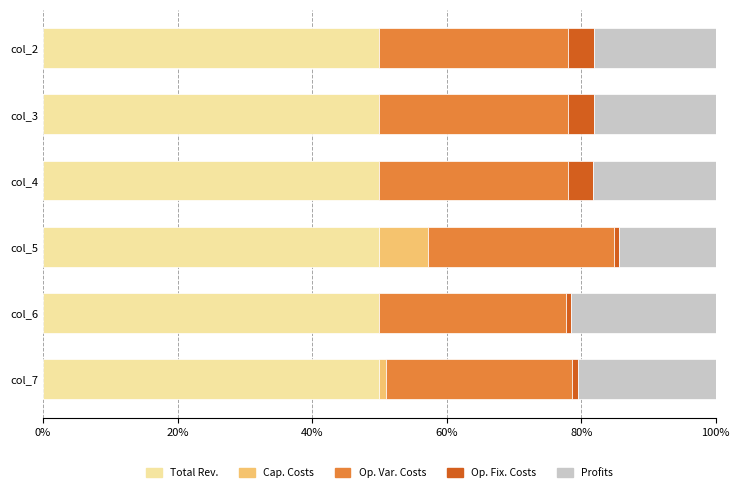

How many data points does each series have?

6